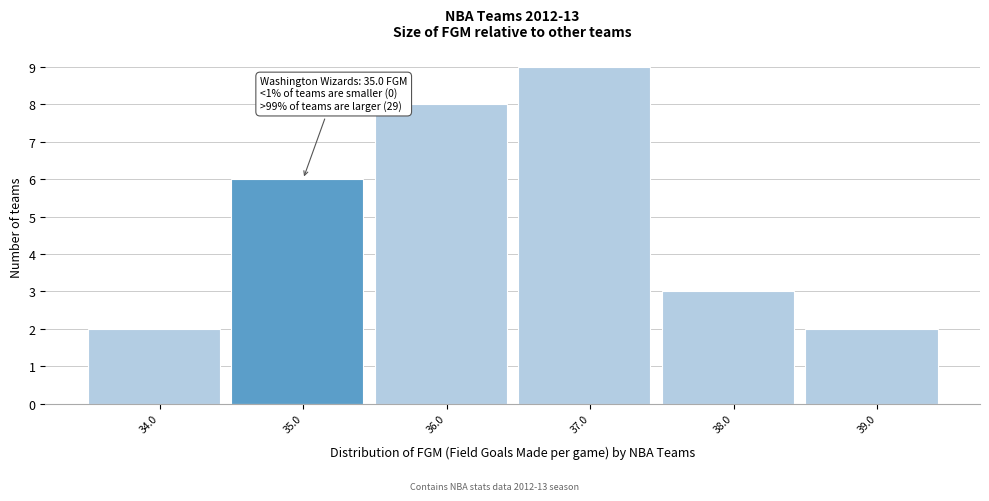

Reading left to right, what are all the values shown in this chart?

2	6	8	9	3	2